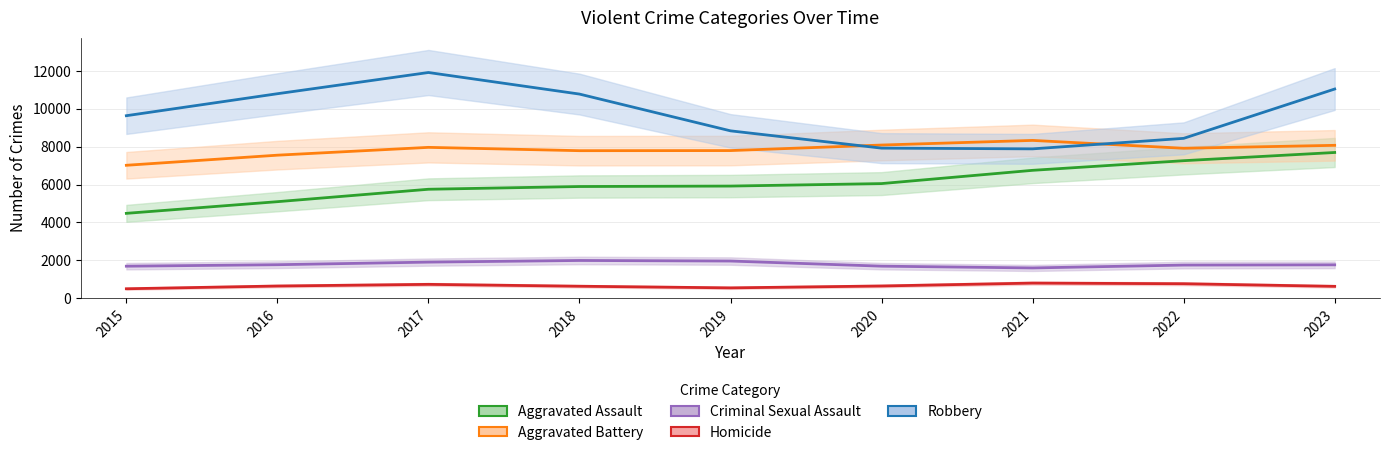

How many lines are shown in the chart?

5